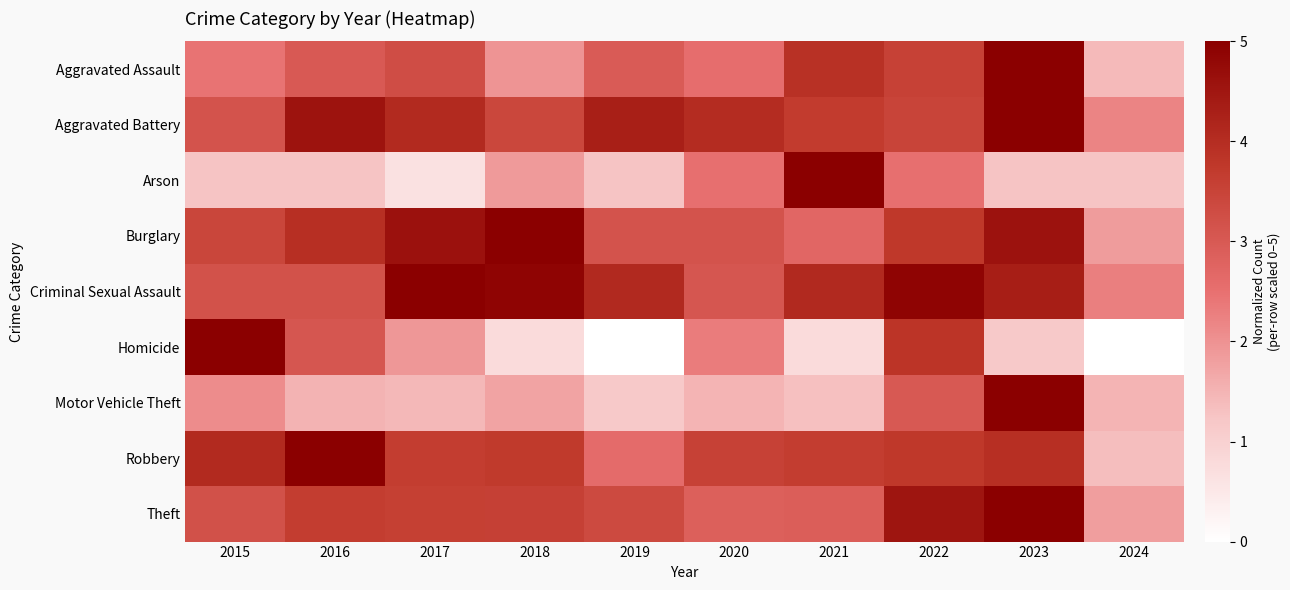

Reading left to right, what are all the values shown in this chart?

Aggravated Assault: 2015=2.5	2016=3.0	2017=3.3	2018=2.0	2019=3.0	2020=2.5	2021=3.9	2022=3.5	2023=5.0	2024=1.4
Aggravated Battery: 2015=3.1	2016=4.6	2017=4.1	2018=3.4	2019=4.3	2020=4.0	2021=3.7	2022=3.5	2023=5.0	2024=2.2
Arson: 2015=1.2	2016=1.2	2017=0.6	2018=1.9	2019=1.2	2020=2.5	2021=5.0	2022=2.5	2023=1.2	2024=1.2
Burglary: 2015=3.4	2016=3.9	2017=4.6	2018=5.0	2019=3.1	2020=3.1	2021=2.7	2022=3.8	2023=4.6	2024=1.8
Criminal Sexual Assault: 2015=3.2	2016=3.2	2017=5.0	2018=4.9	2019=4.1	2020=3.1	2021=4.1	2022=4.9	2023=4.3	2024=2.3
Homicide: 2015=5.0	2016=3.1	2017=1.9	2018=0.8	2019=0.0	2020=2.3	2021=0.8	2022=3.8	2023=1.2	2024=0.0
Motor Vehicle Theft: 2015=2.1	2016=1.5	2017=1.4	2018=1.7	2019=1.2	2020=1.5	2021=1.3	2022=3.0	2023=5.0	2024=1.5
Robbery: 2015=4.1	2016=5.0	2017=3.6	2018=3.7	2019=2.6	2020=3.5	2021=3.6	2022=3.8	2023=4.0	2024=1.4
Theft: 2015=3.2	2016=3.7	2017=3.6	2018=3.6	2019=3.3	2020=2.9	2021=2.9	2022=4.5	2023=5.0	2024=1.8